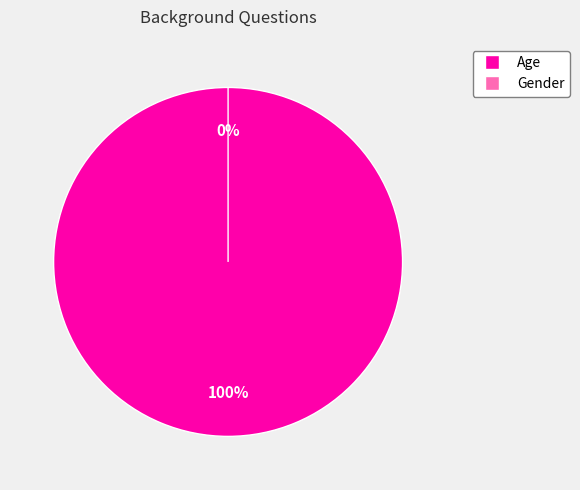

Do Gender and Age together represent more than half of the pie?

Yes